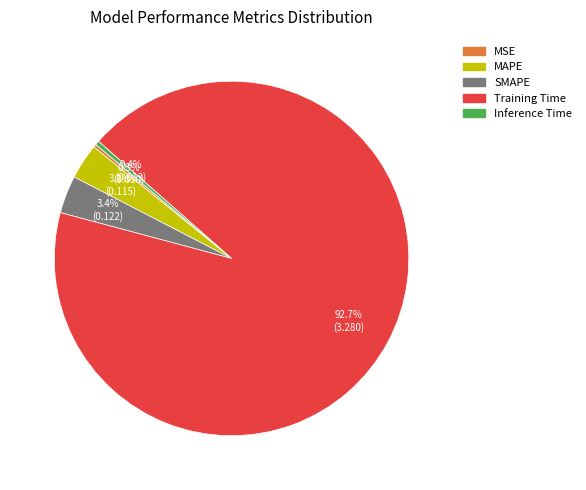

Does Training Time represent more than half of the total?

Yes